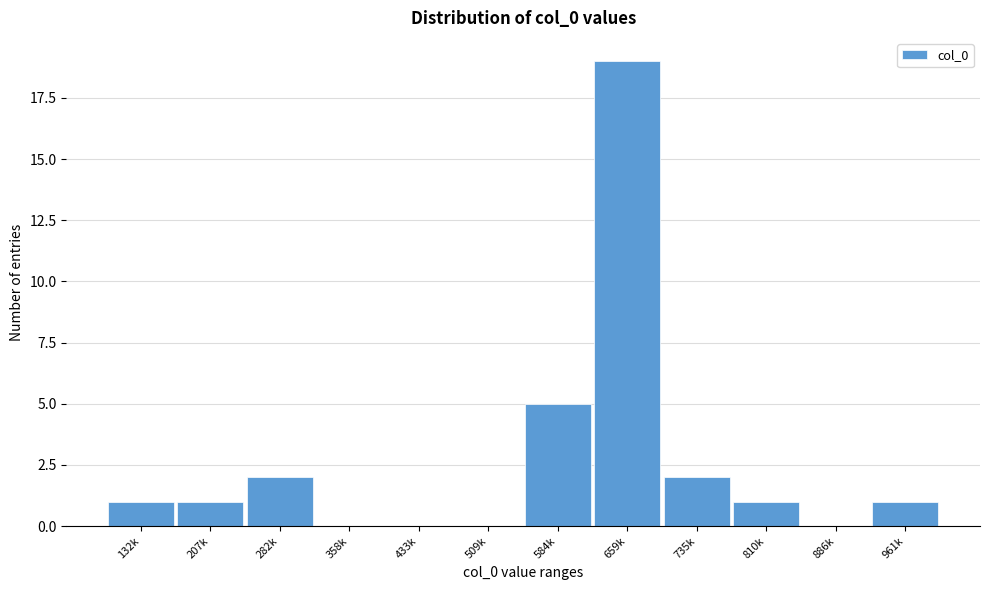

Reading left to right, what are all the values shown in this chart?

132k=1	207k=1	282k=2	358k=0	433k=0	509k=0	584k=5	659k=19	735k=2	810k=1	886k=0	961k=1